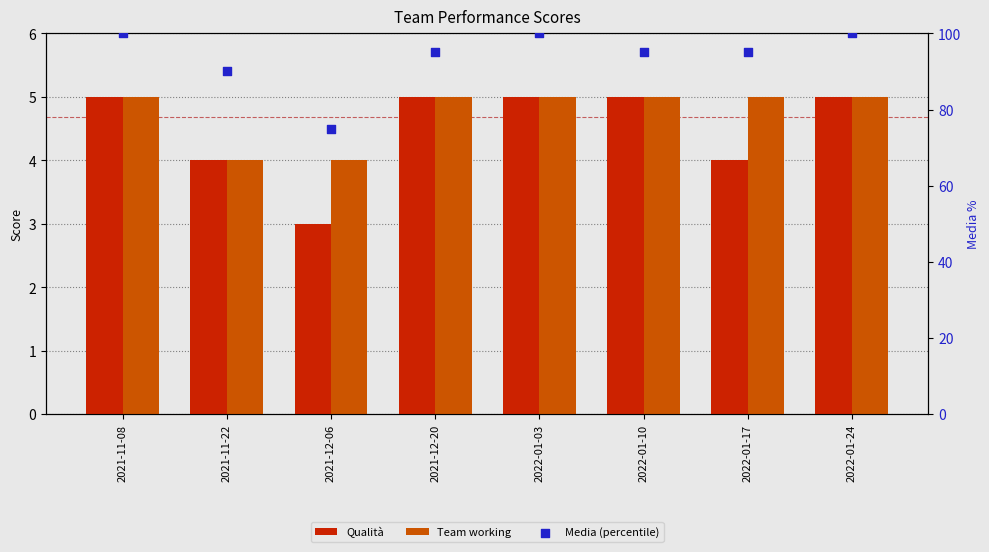

Which series reaches the maximum Y coordinate?

Media (percentile)